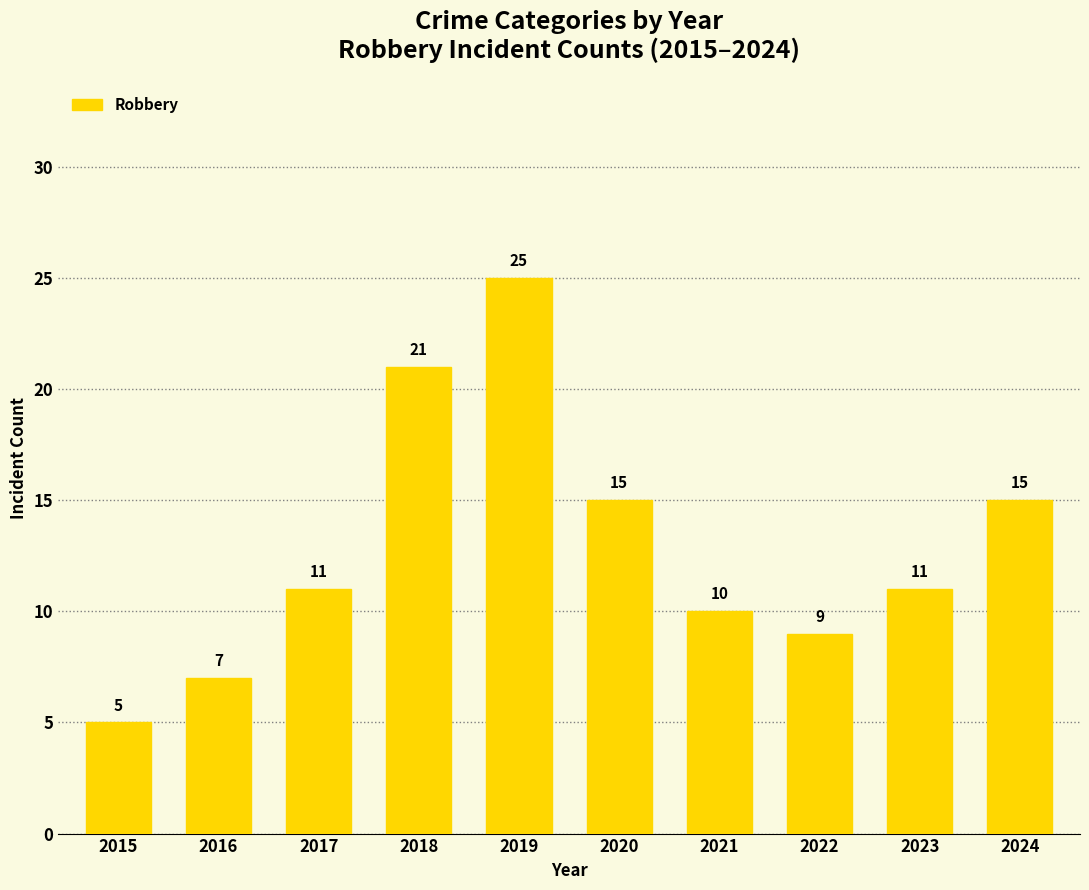

What is the change in value from 2019 to 2023?

-14